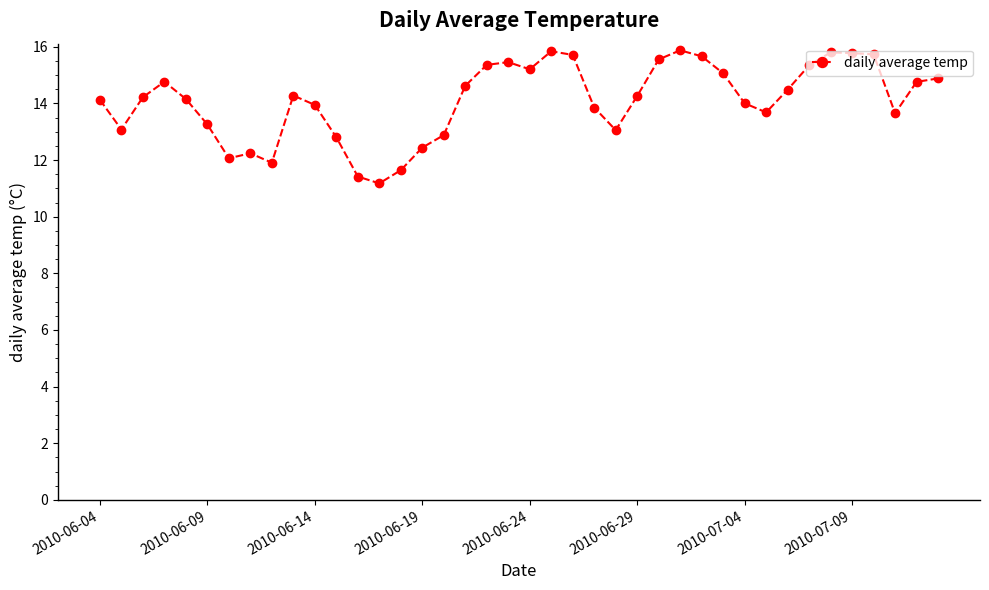

What is the greatest value displayed?

15.9